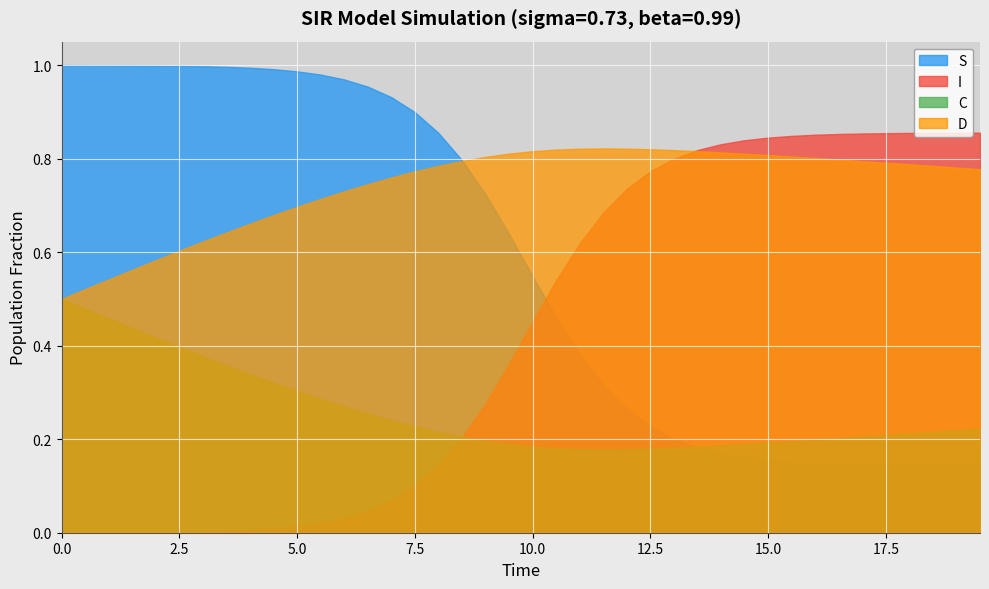

What is the spread (max minus min) of values at 0?

1.0